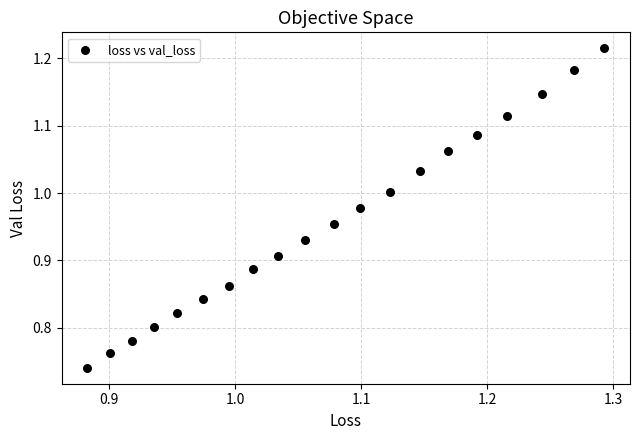

What is the range of X values (max minus min)?

0.4